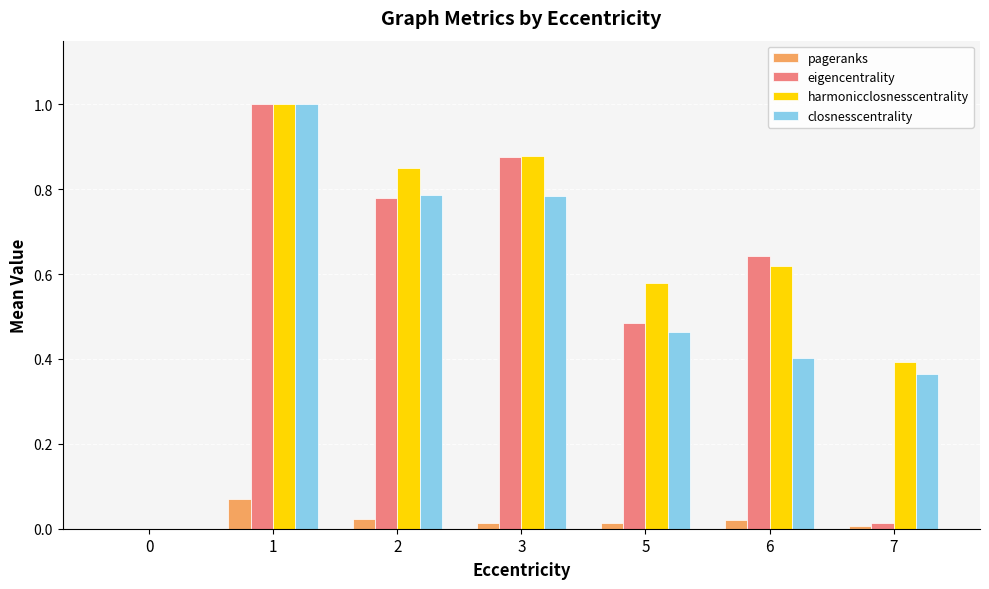

Count the harmonicclosnesscentrality values in the range 0 to 1.

7